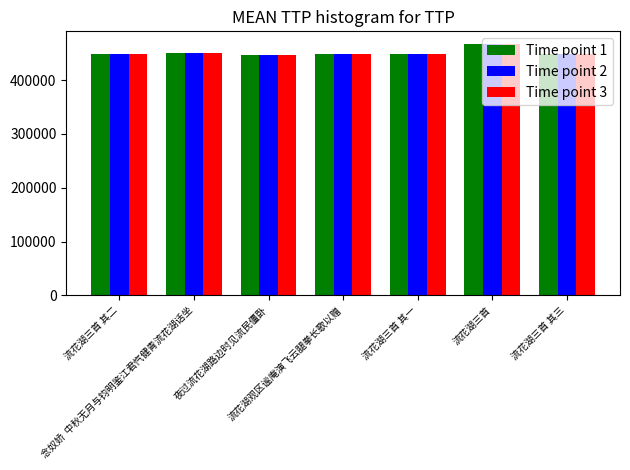

What value does the Time point 3 series have at 流花湖三首 其三, to the nearest 50?

448150